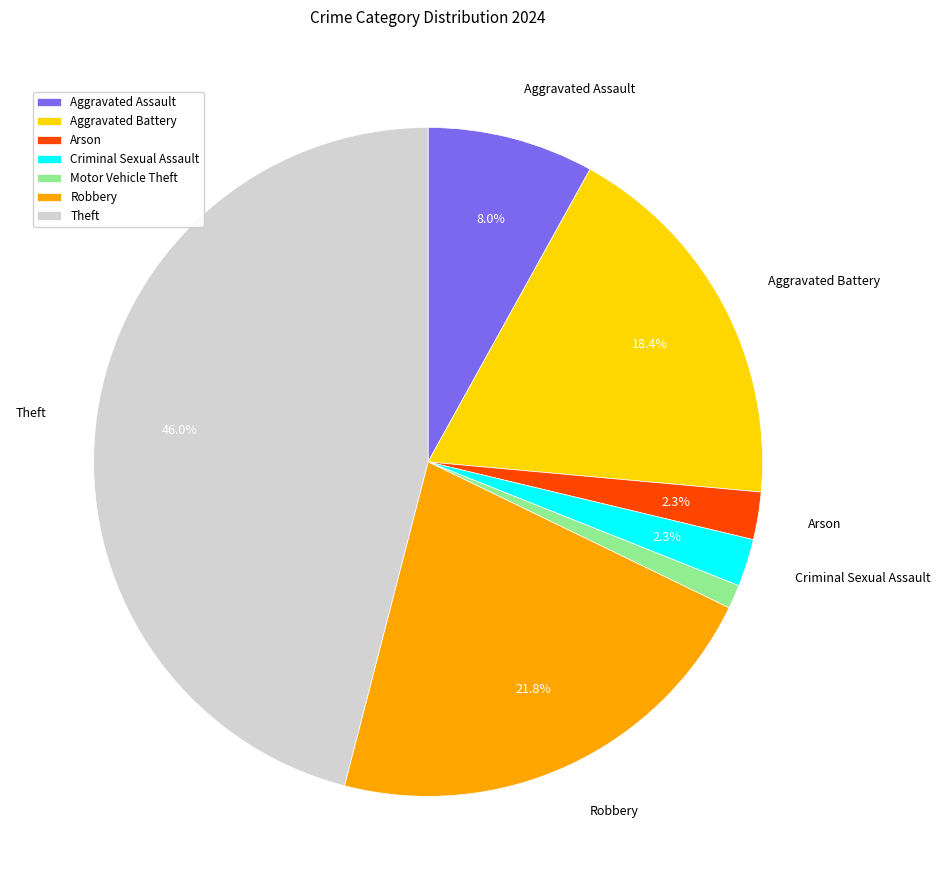

What is the smallest slice in the pie chart?

Motor Vehicle Theft